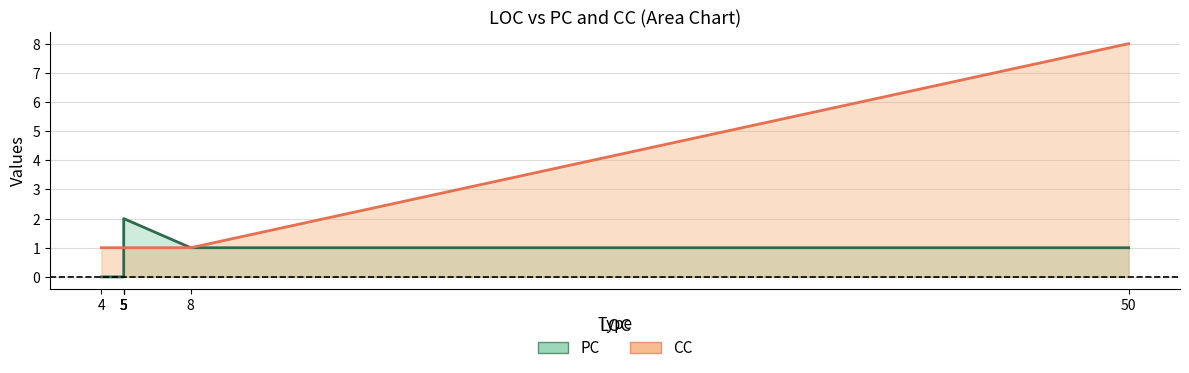

True or false: the data has more than 2 interior local peaks.

False